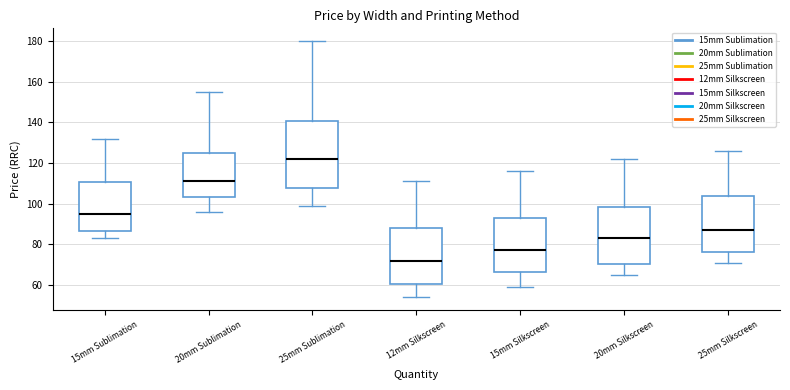

Where is the lower edge of the box for 15mm Silkscreen on the y-axis? The values are not printed on the chart, so give them approximately, as read against the axis.

66